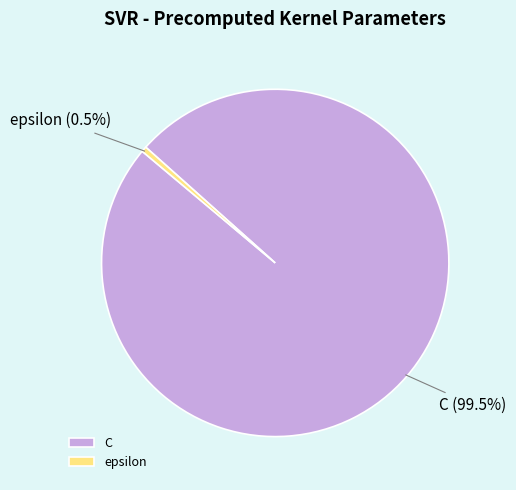

Do C and epsilon together represent more than half of the pie?

Yes